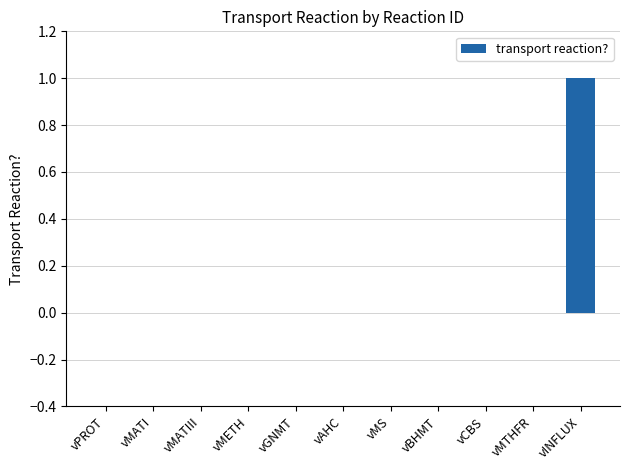

Is it true that the value at vMTHFR is 1?

False